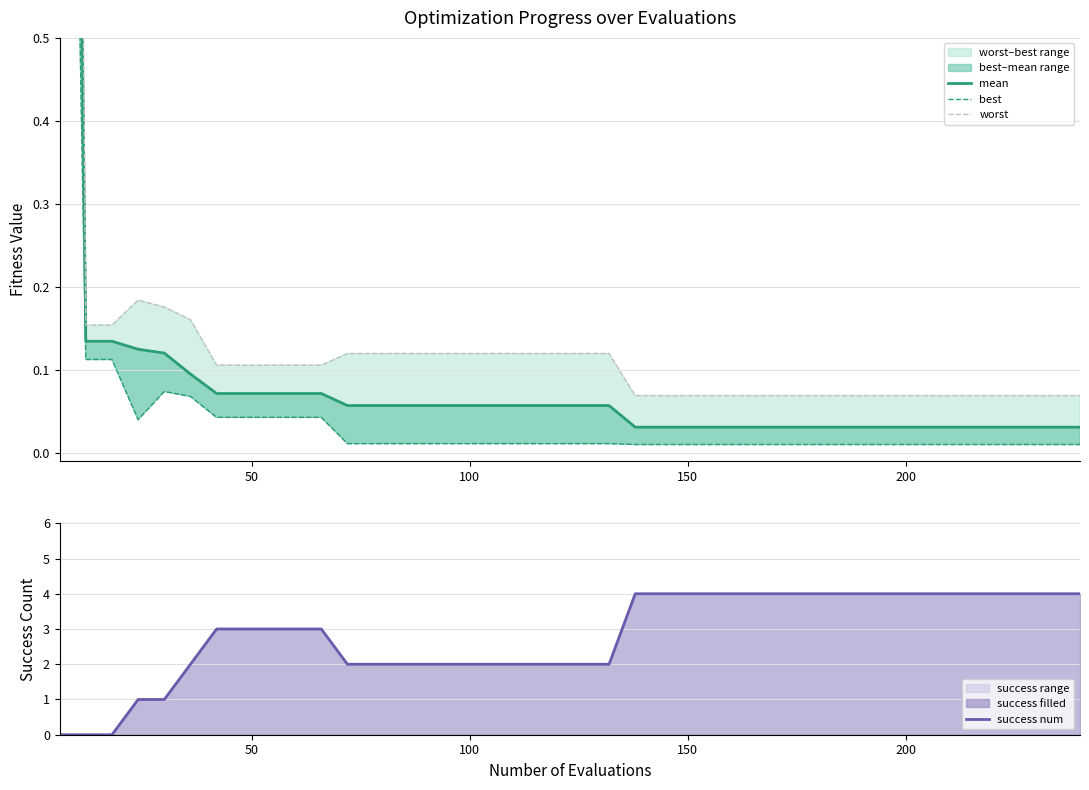

What is the sum of all worst values?

7.9